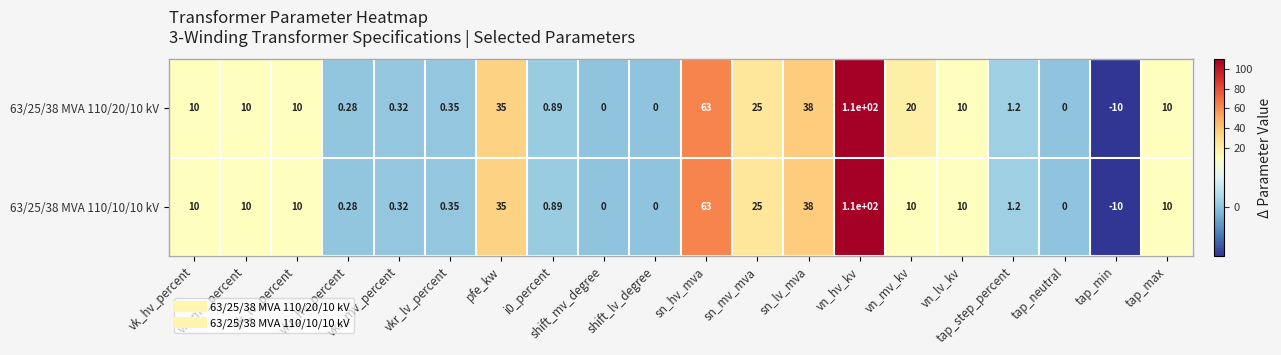

List the series in order of their overall mean, lowest first.

63/25/38 MVA 110/10/10 kV, 63/25/38 MVA 110/20/10 kV